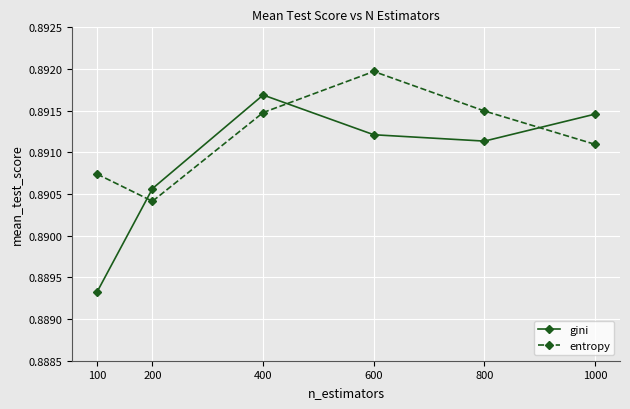

Where is gini nearest to the value 0?

100